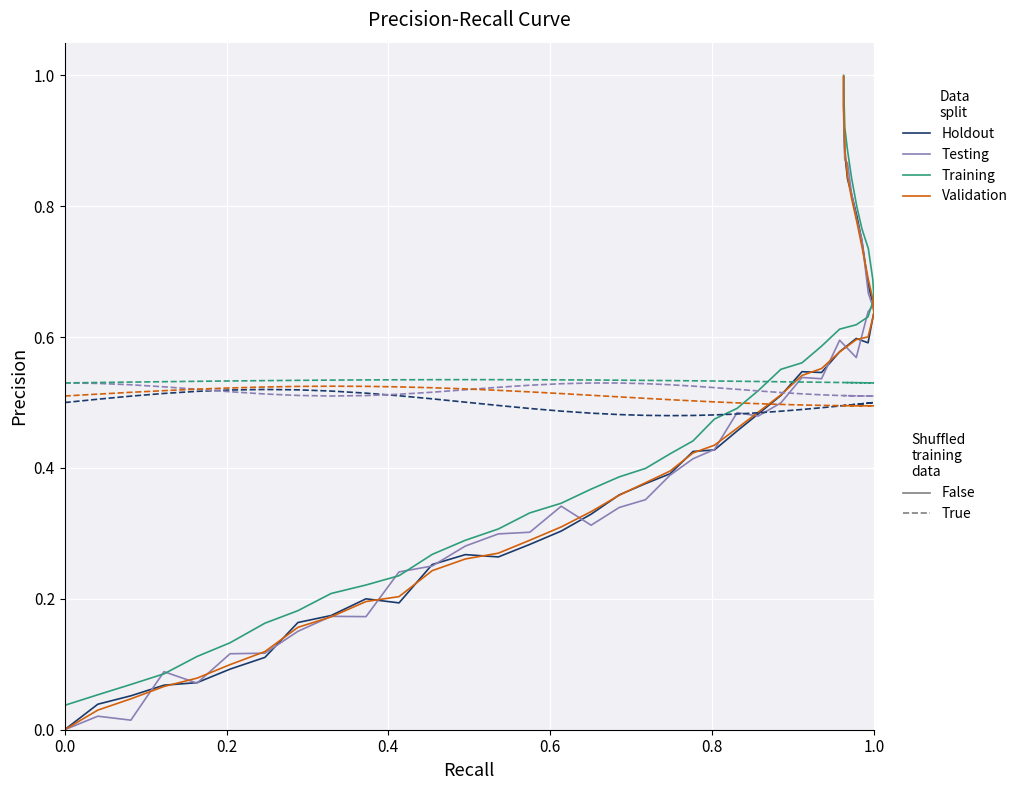

The chart shows a value of 0.2 at 29. True or false?

False